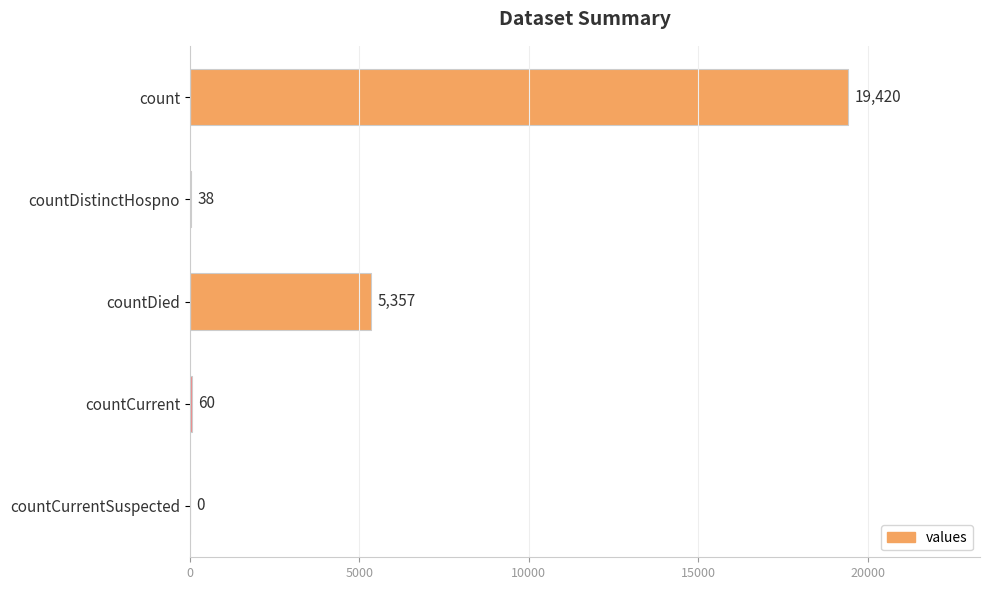

Between count and countDistinctHospno, which is larger?

count